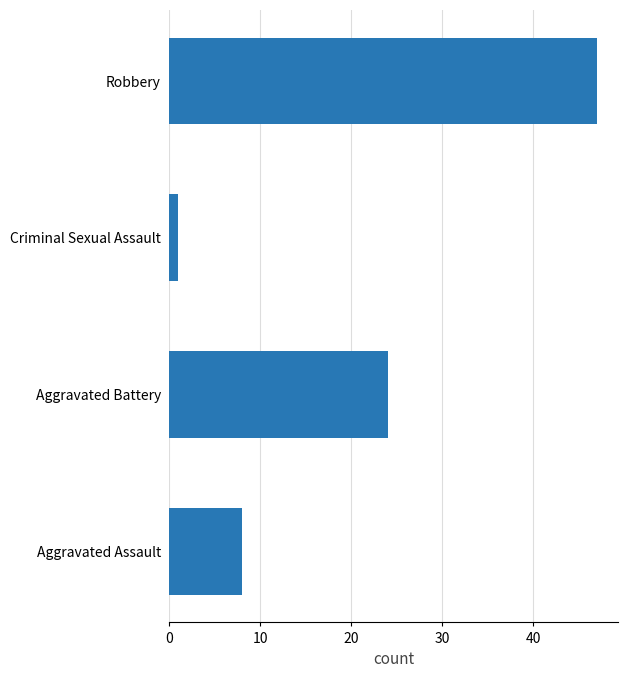

Which has a higher value, Robbery or Aggravated Battery?

Robbery